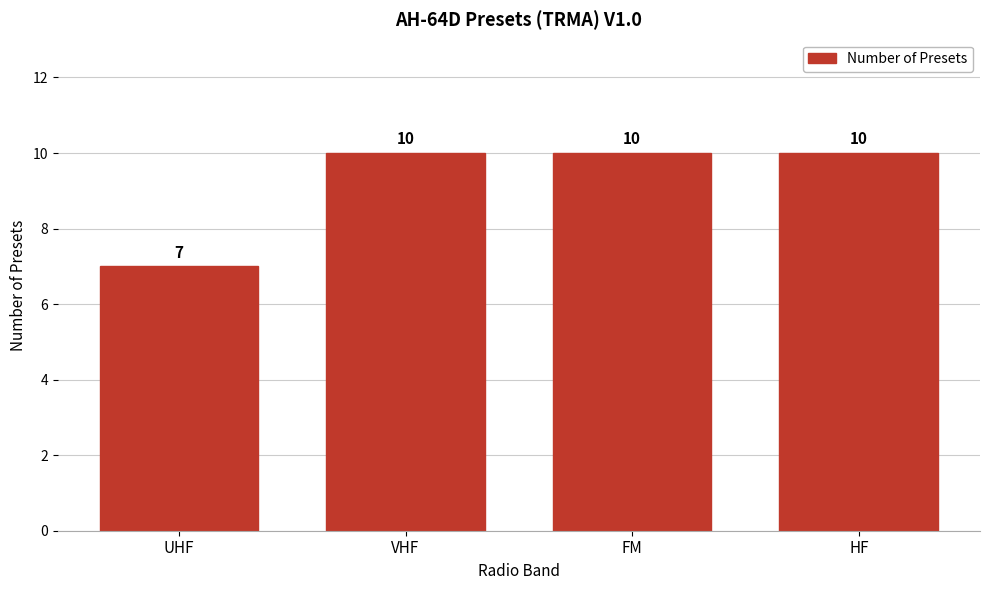

Reading right to left, list all the values displayed in this chart.

HF=10	FM=10	VHF=10	UHF=7